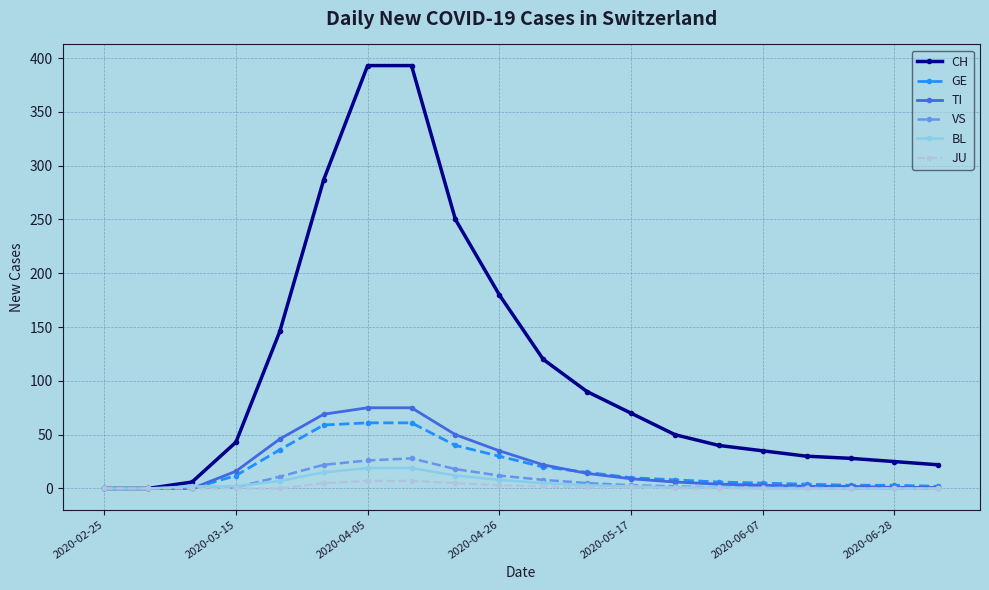

How many data points does each series have?

20